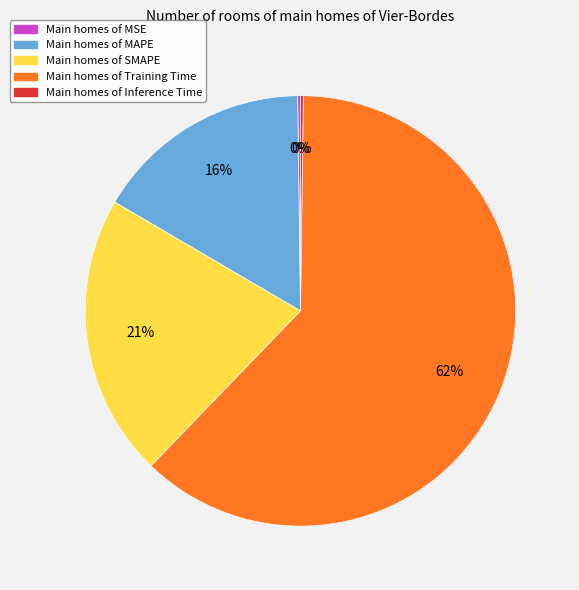

Is there any slice that represents more than half of the pie?

Yes